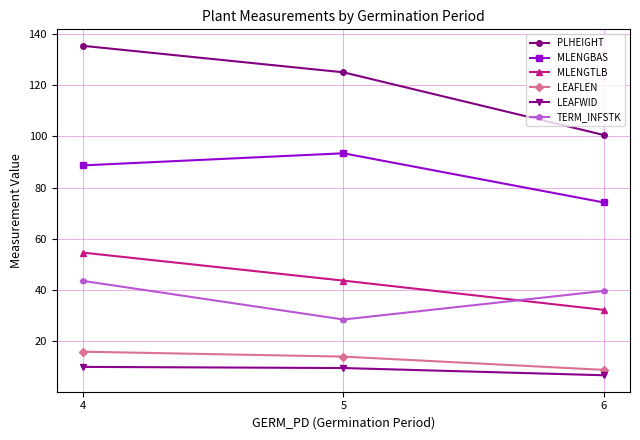

What are all the series names shown in the legend?

PLHEIGHT, MLENGBAS, MLENGTLB, LEAFLEN, LEAFWID, TERM_INFSTK